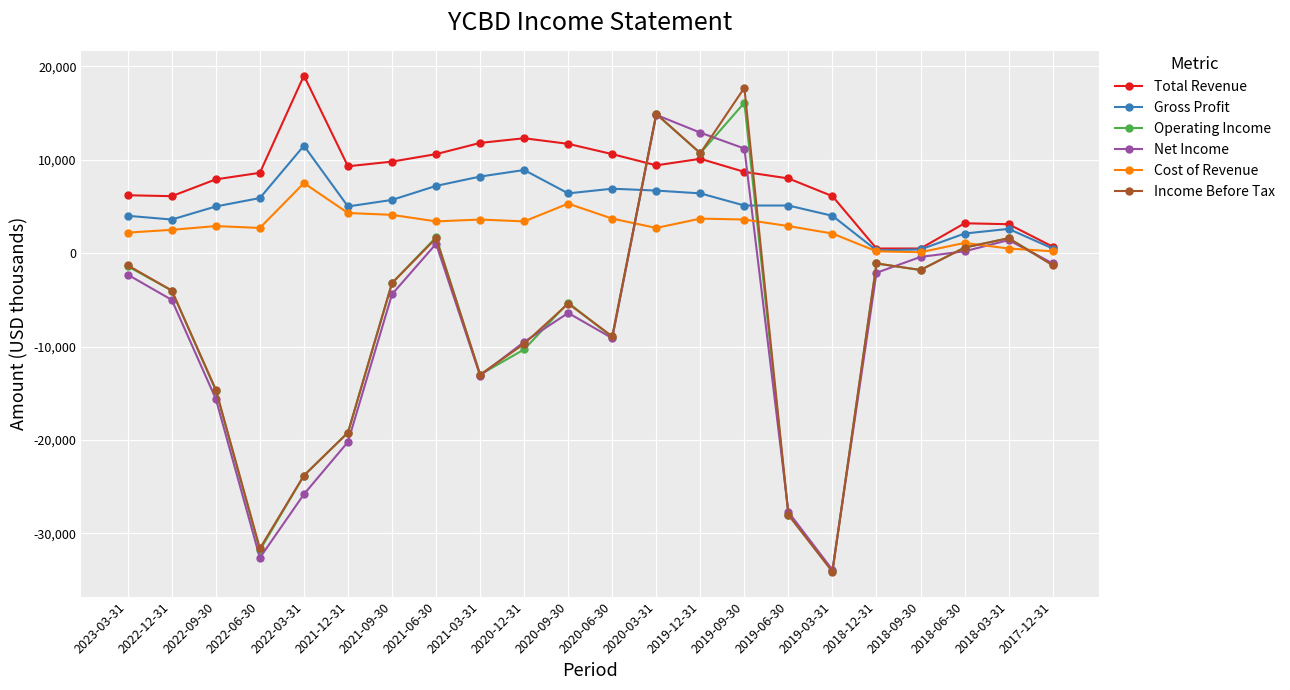

At which label does Gross Profit first exceed 5100?

2022-06-30